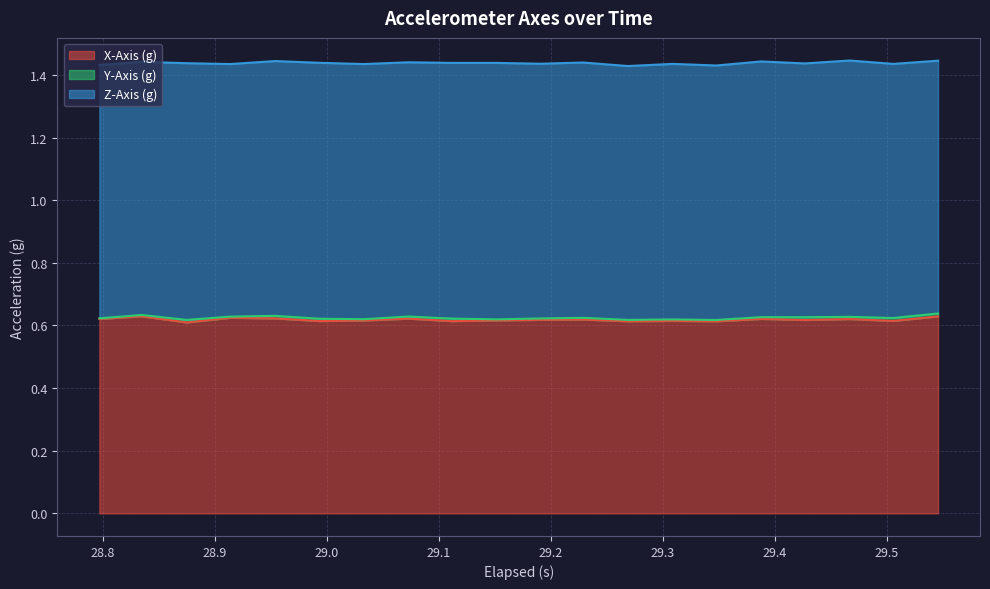

True or false: Z-Axis (g) and X-Axis (g) cross at least once.

False